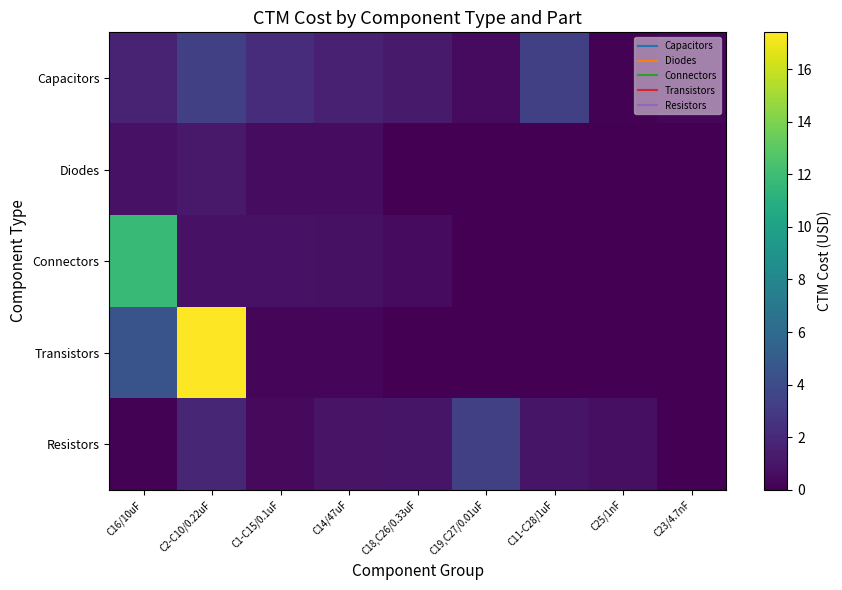

List the series in order of their peak value, lowest first.

Diodes, Capacitors, Resistors, Connectors, Transistors